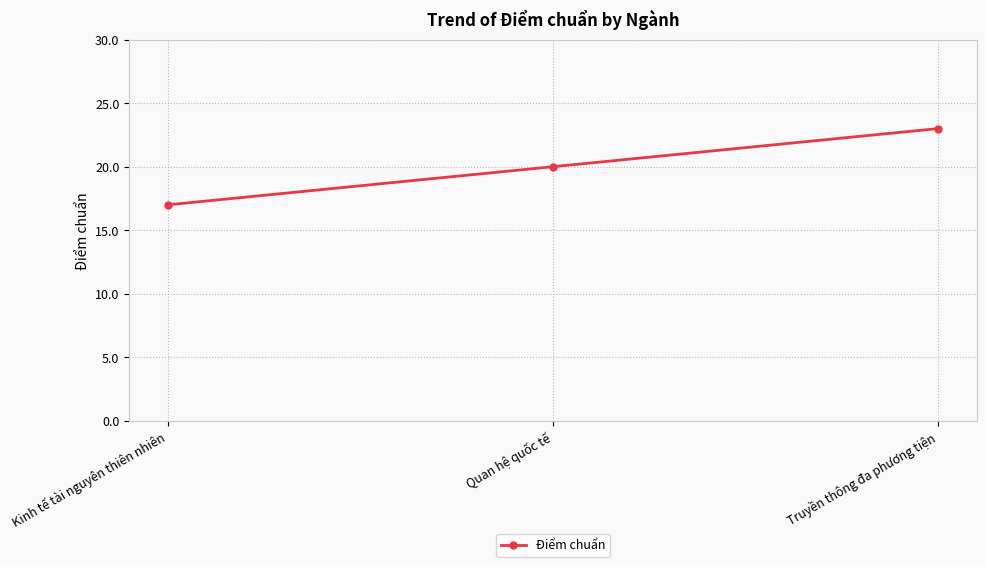

What position from the right is Quan hệ quốc tế?

2